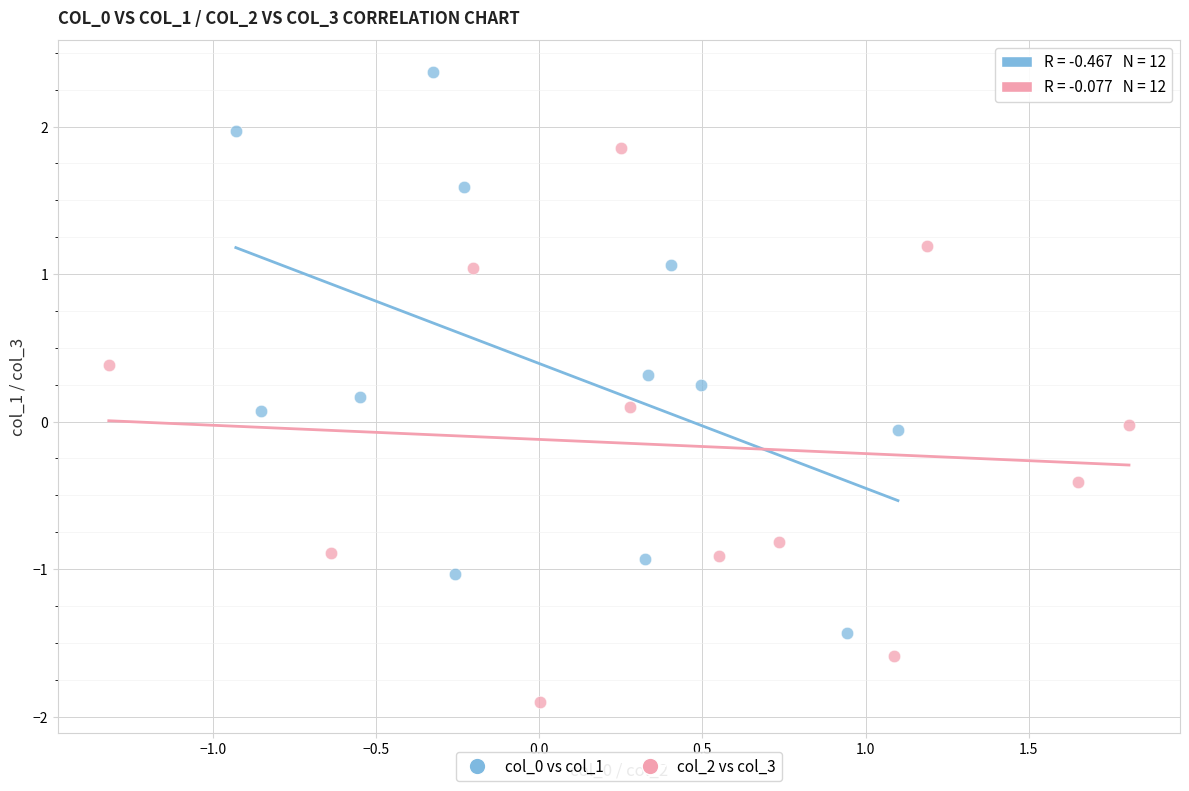

Which series contains the lowest Y value?

col_2 vs col_3